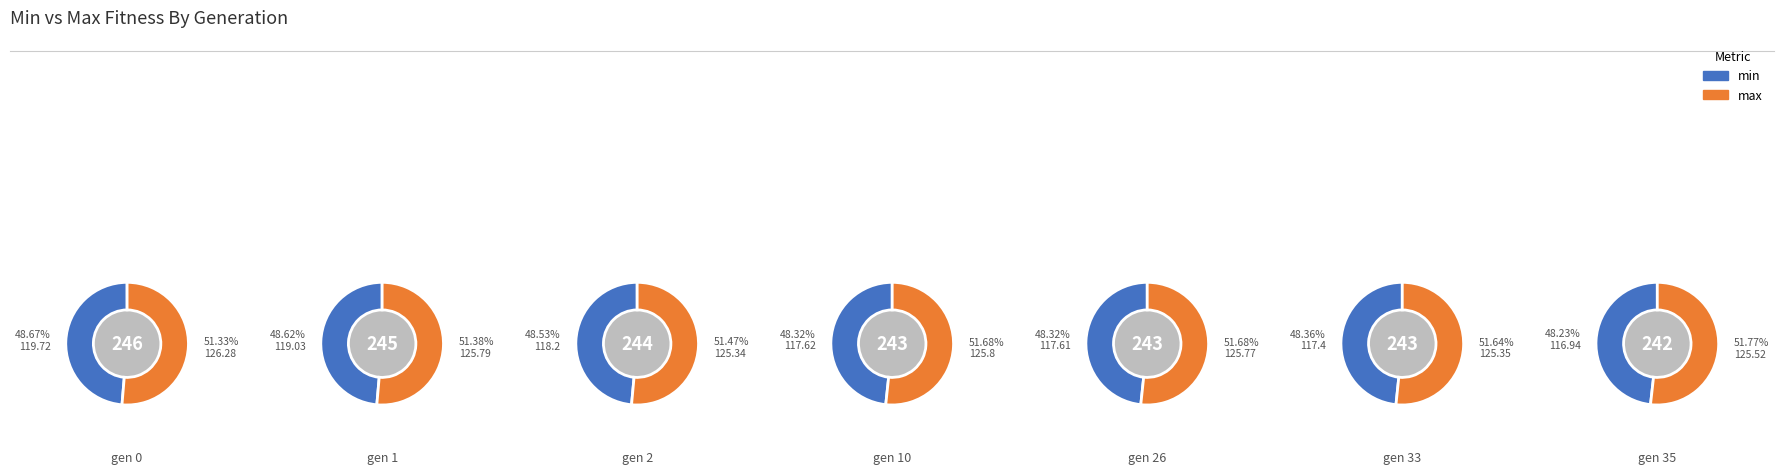

True or false: gen 10 accounts for 14% of the total.

True